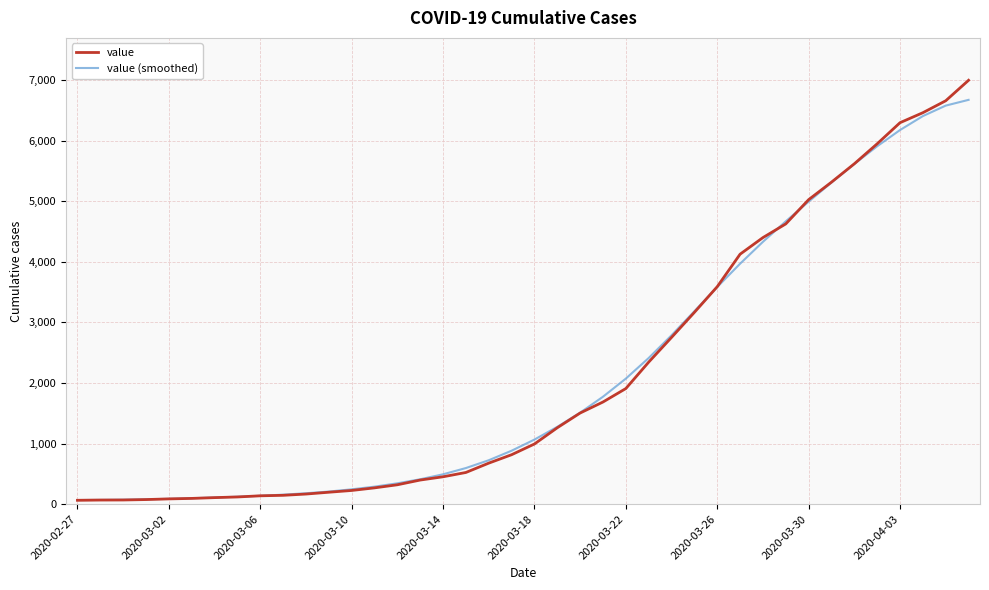

At how many categories does at least one series exceed 1547?

17